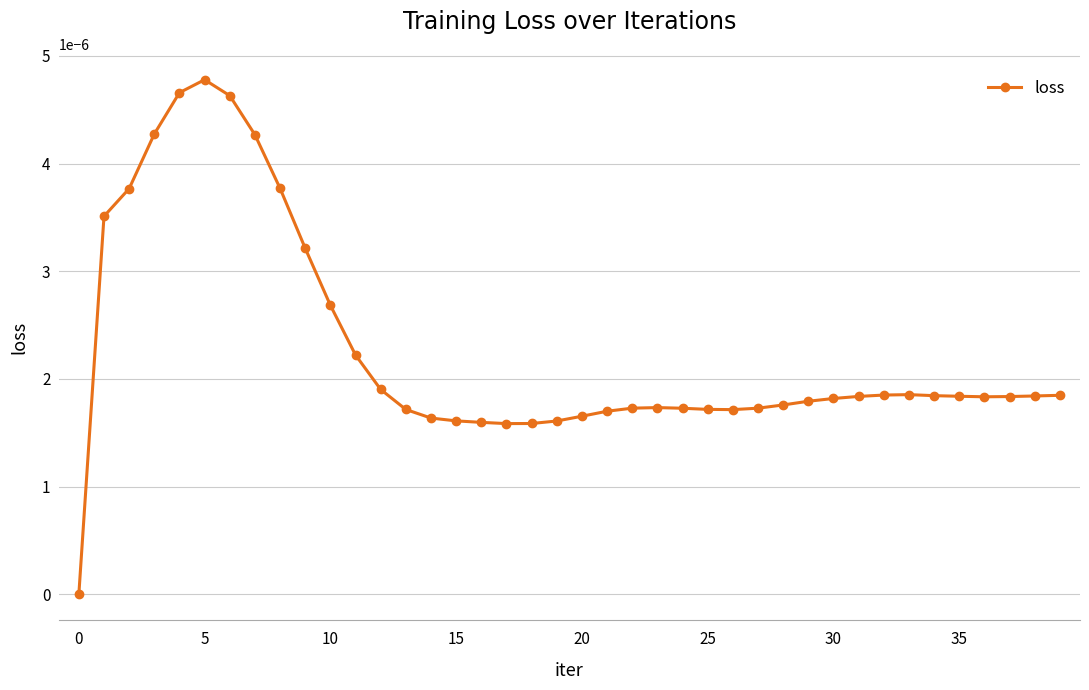

True or false: the data has more than 2 interior local peaks.

True